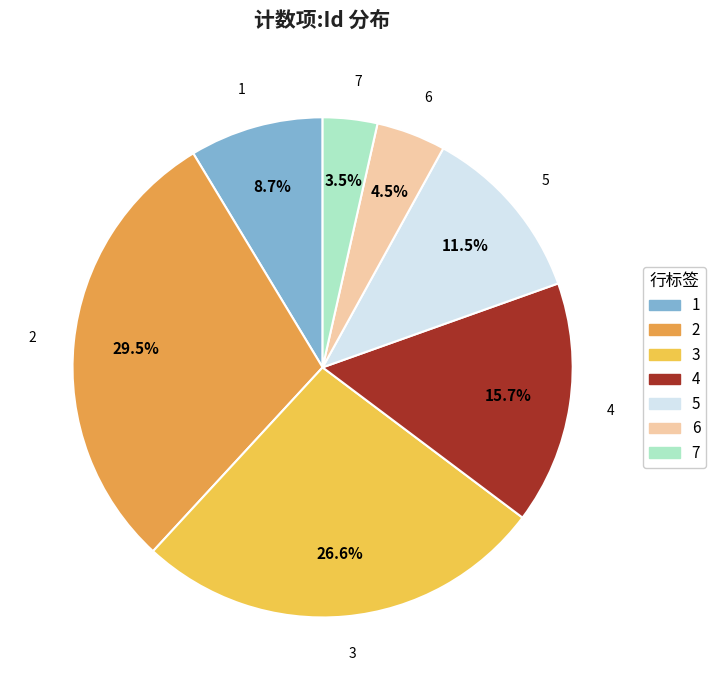

Approximately how many times larger is the value at 3 compared to 2?

0.9